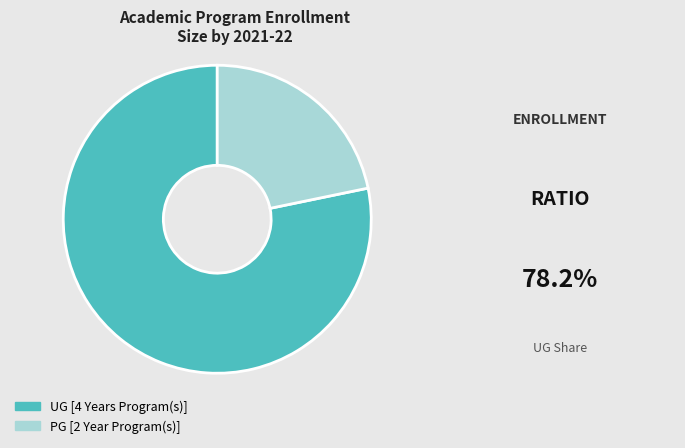

What is the ratio of the value at UG [4 Years Program(s)] to the value at PG [2 Year Program(s)]?

3.6